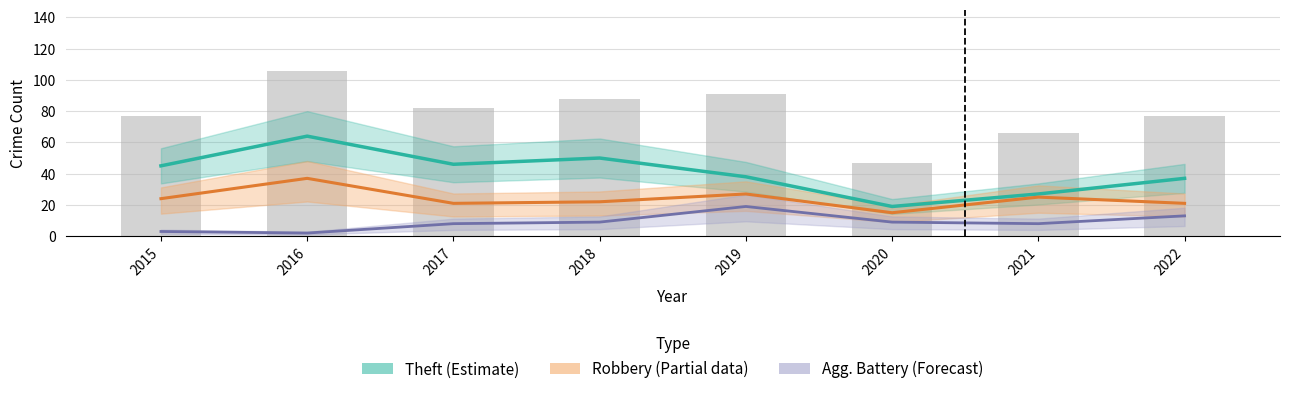

Is the value of Robbery (Partial) at 2015 greater than the value of Theft (Estimate) at 2020?

Yes